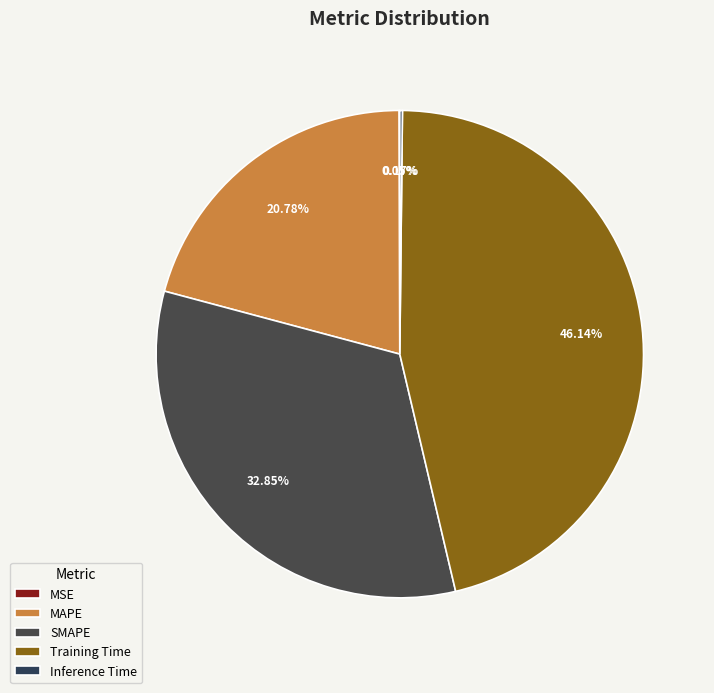

Which has a higher value, MAPE or Training Time?

Training Time